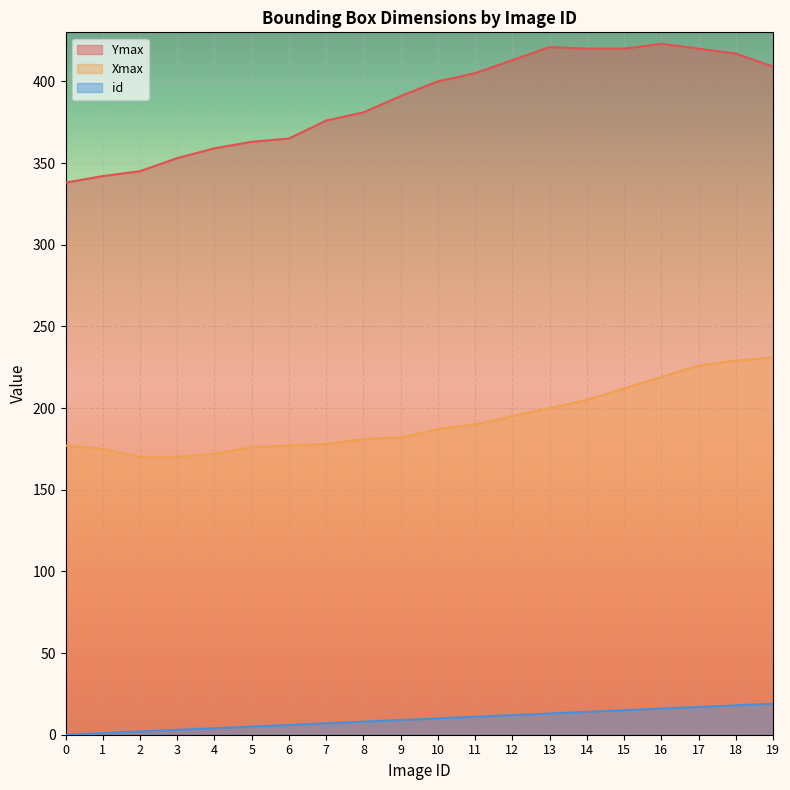

What value does the Xmax series have at 4, to the nearest 10?

170